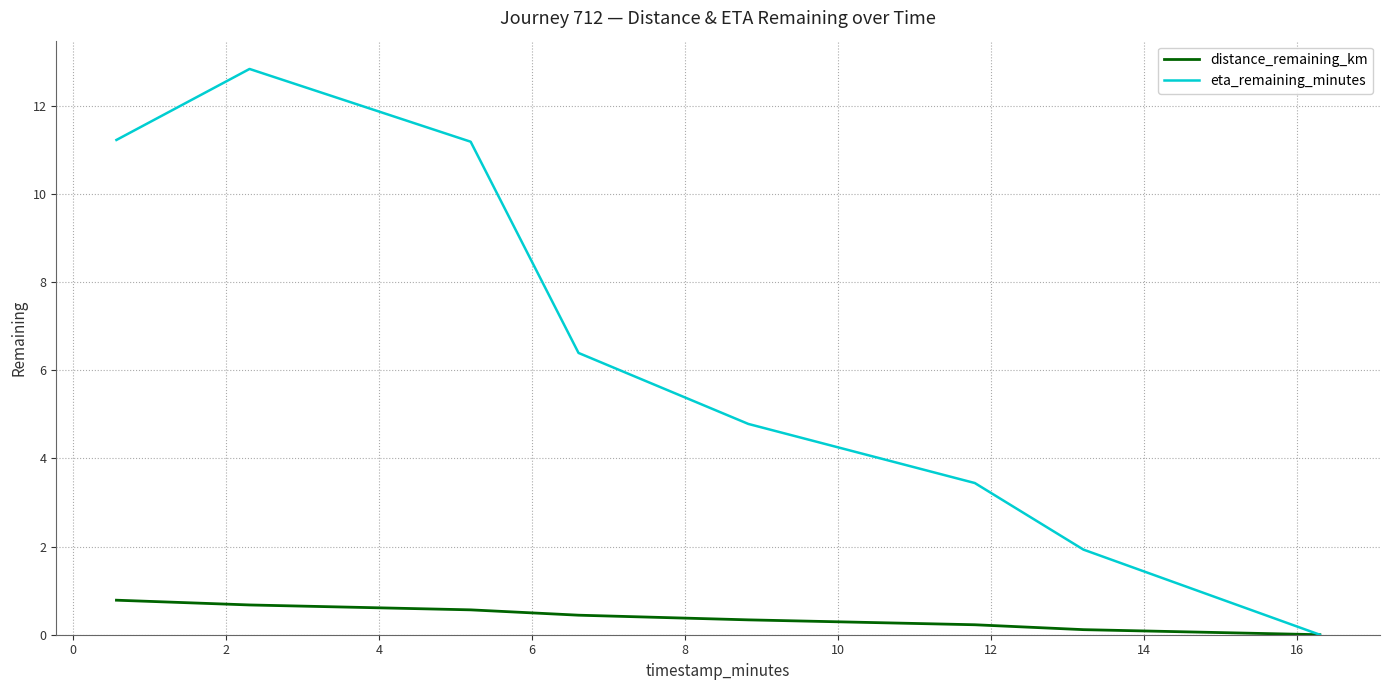

List the series in order of their peak value, highest first.

eta_remaining_minutes, distance_remaining_km